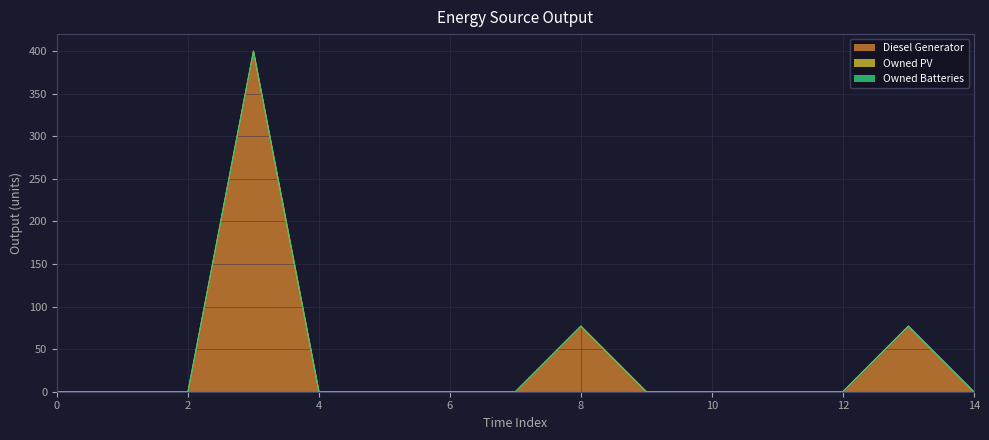

Which series has the largest range (max minus min)?

Diesel Generator